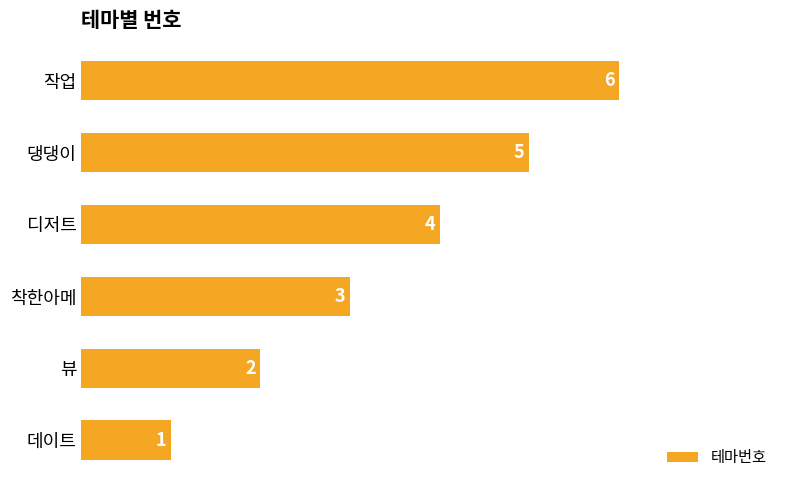

The chart shows a value of 4 at 작업. True or false?

False